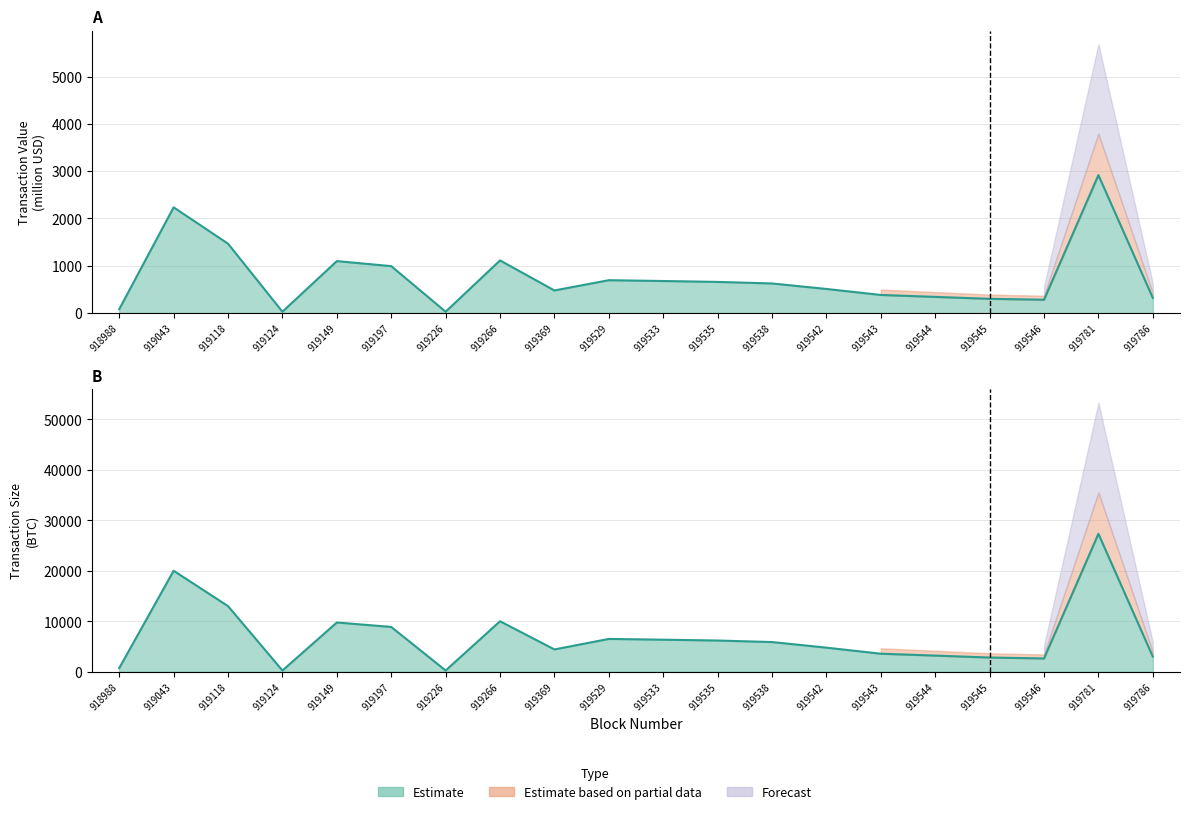

What is the maximum value for unit_value_scaled?

27320.0